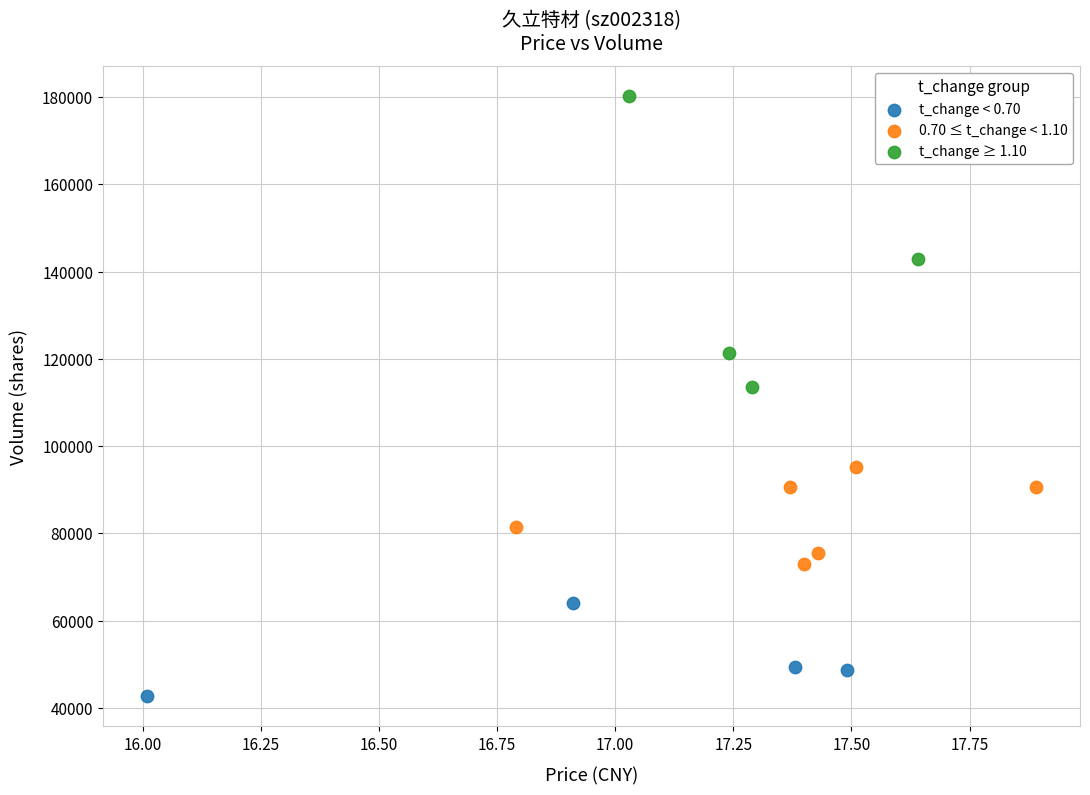

Which series has the largest Y range (max minus min)?

t_change ≥ 1.10